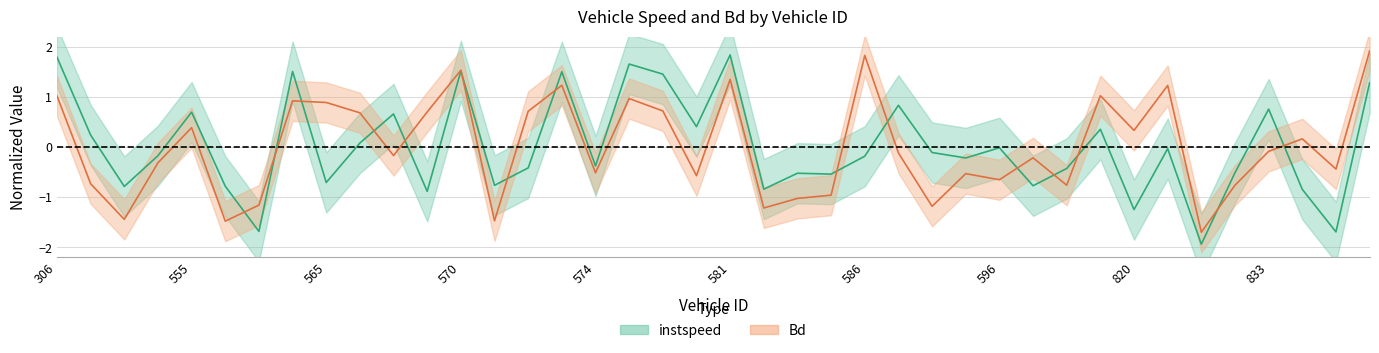

The Bd series shows -1.0 at 585. True or false?

True